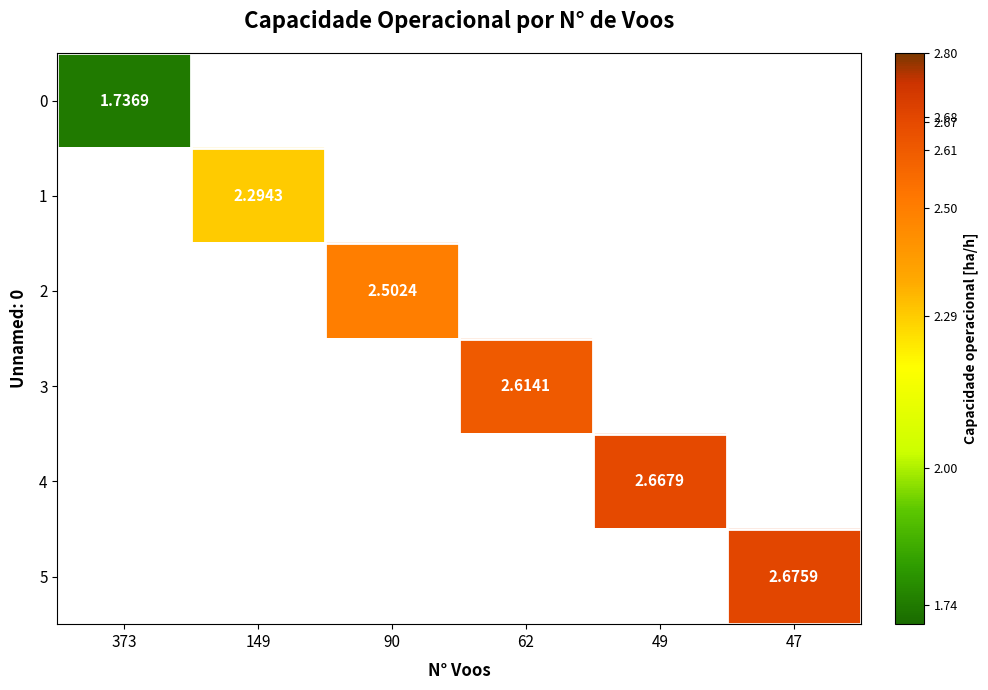

At which label does 3 first exceed 2?

62